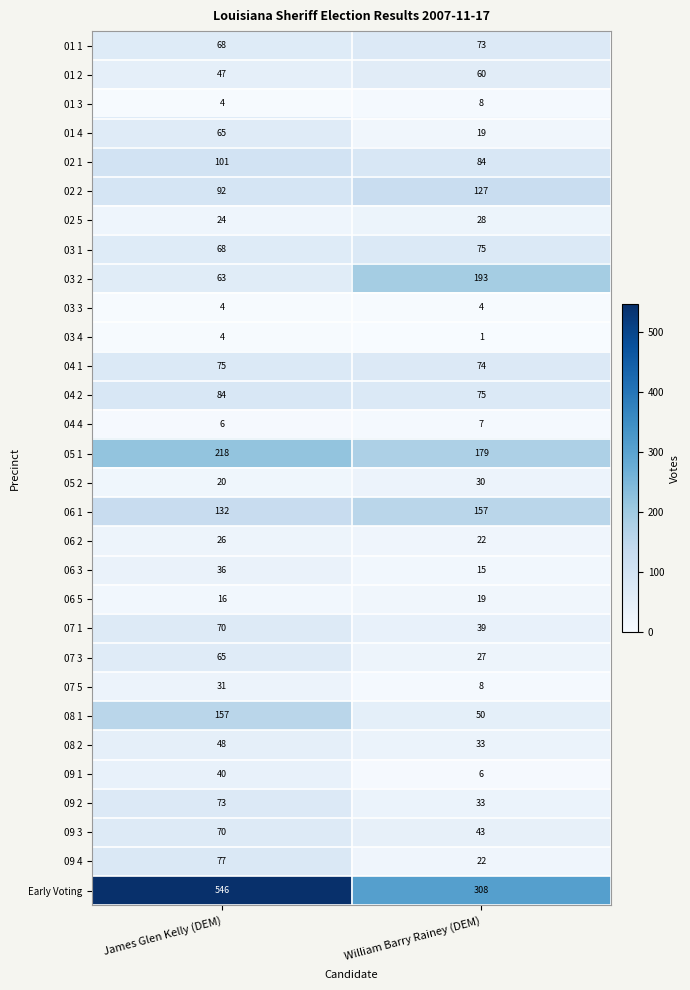

What value does the 04 2 series have at William Barry Rainey (DEM)?

75